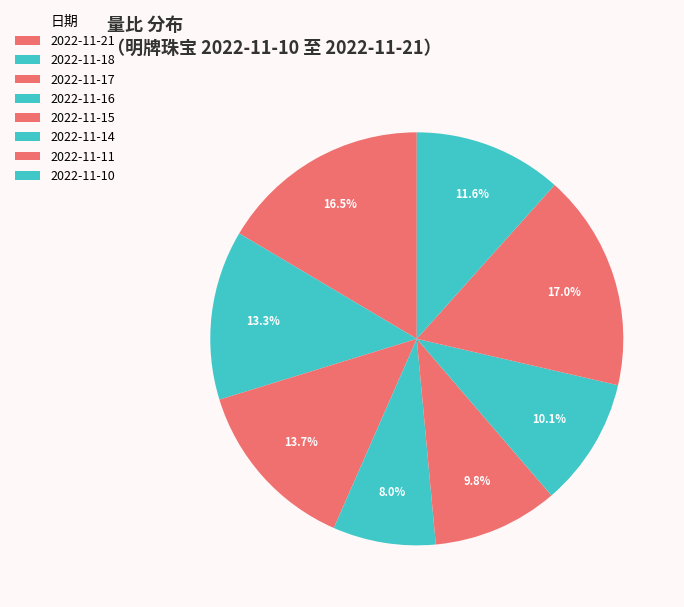

Count the number of slices in the pie.

8